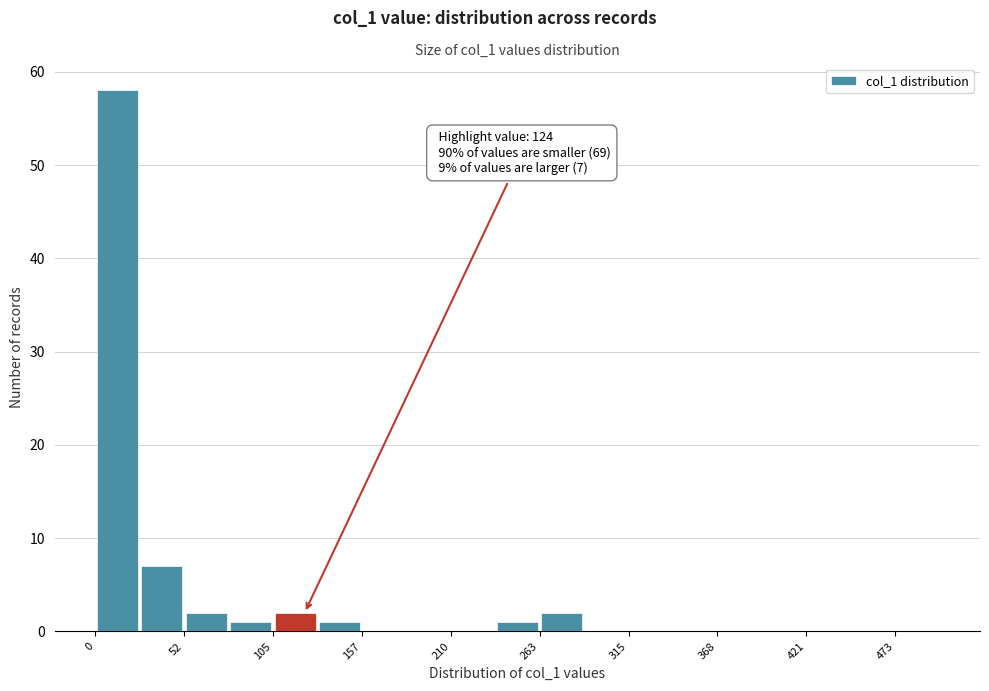

Around what value on the x-axis is the tallest bar? Give the approximate position of its centre, as read against the axis.

10